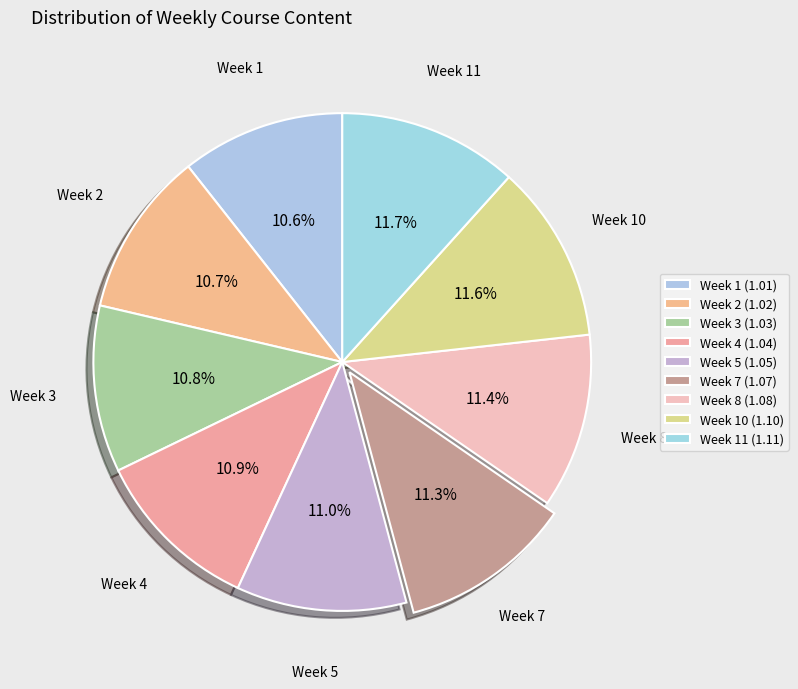

Which category has the biggest portion of the pie?

Week 11